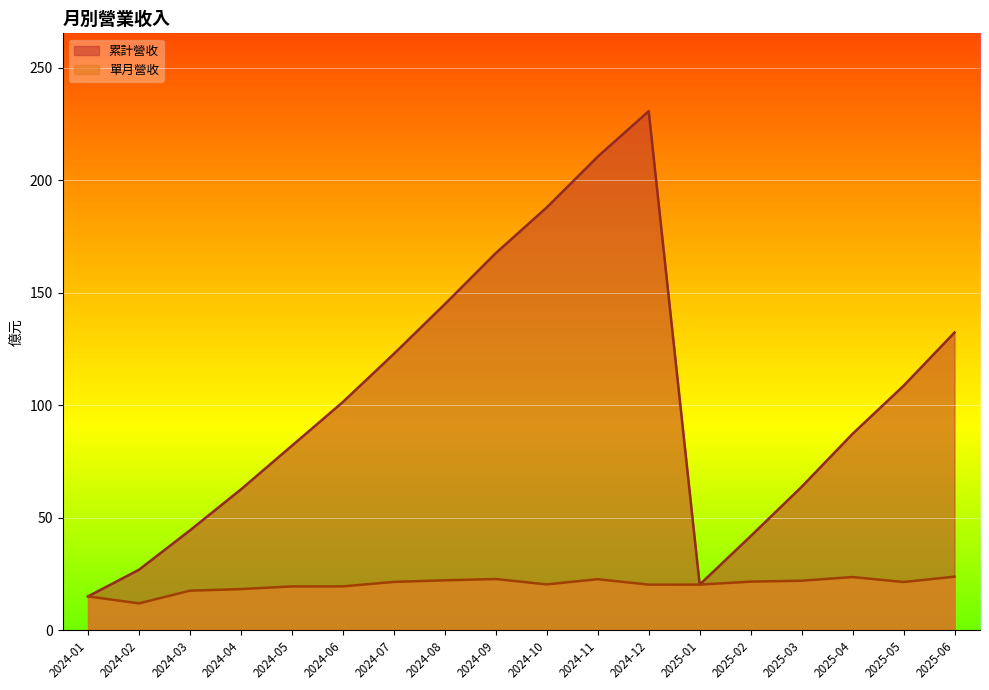

What is the difference between the 單月營收 values at 2025-06 and 2024-12?

3.5